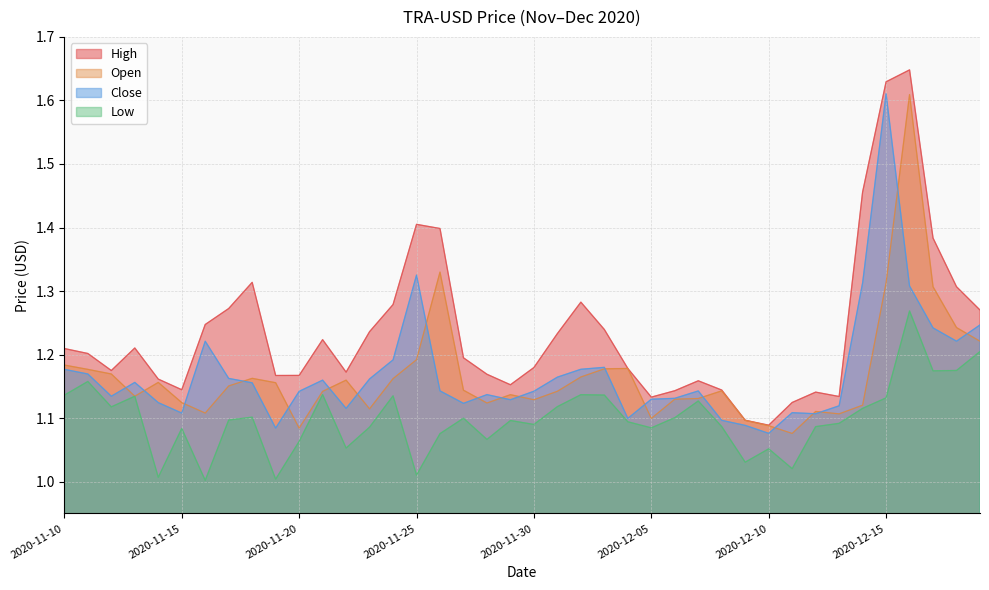

True or false: Low has a value of 0.8 at 2020-12-14.

False